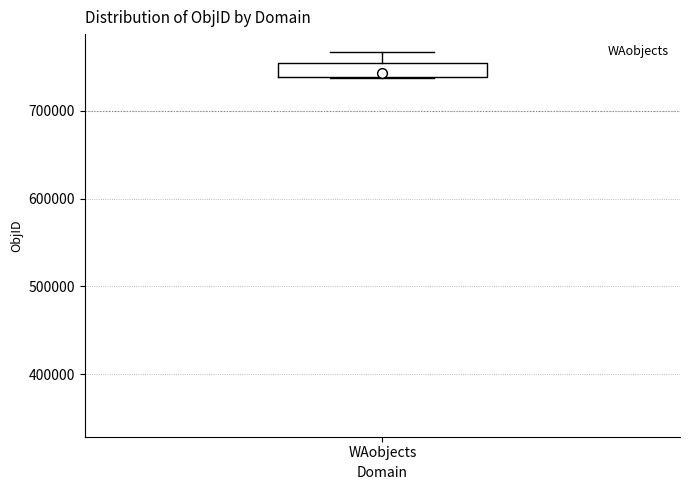

Transcribe this box plot: give where the median line is, the range the box spans, and where the two whiskers end, as read against the y-axis. The values are not printed on the chart, so give them approximately, as read against the axis.

median 740000 (just above the box's lower edge), box 740000 to 750000, whiskers 740000 to 770000